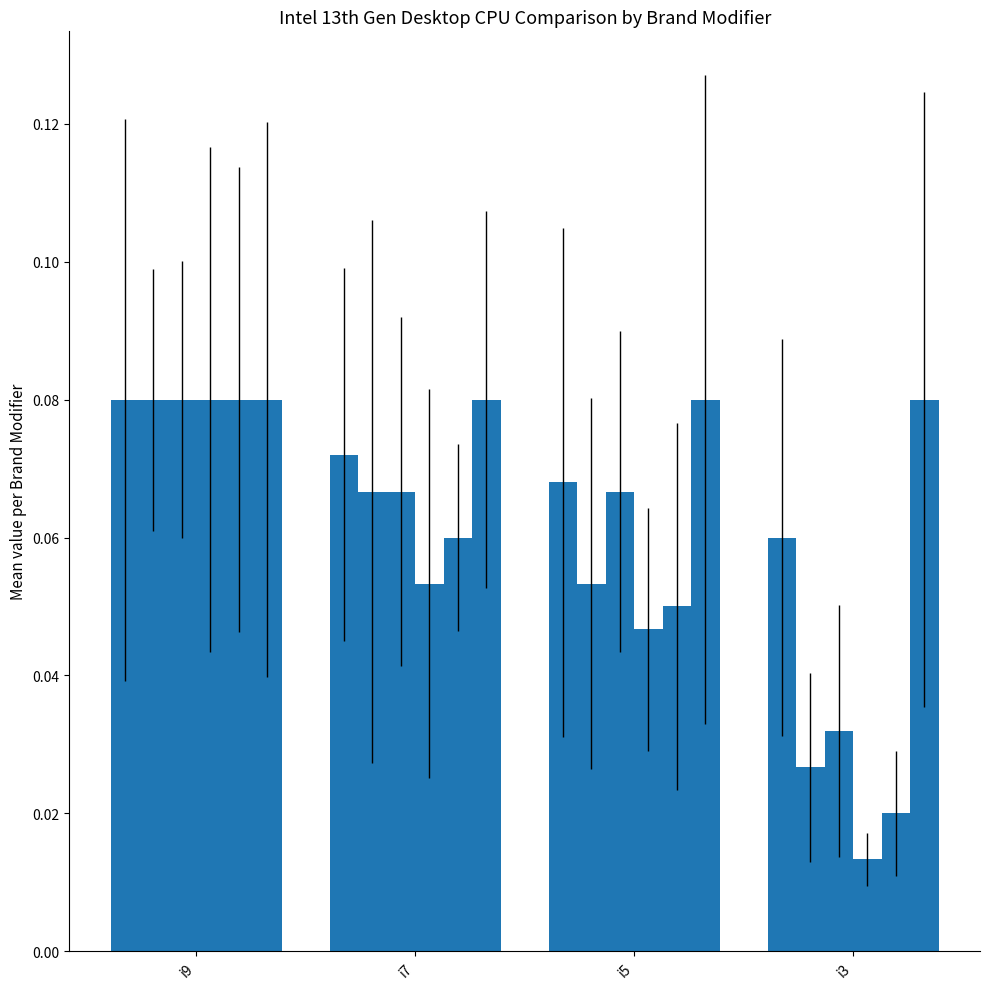

At which category is the sum across all series the highest?

i9